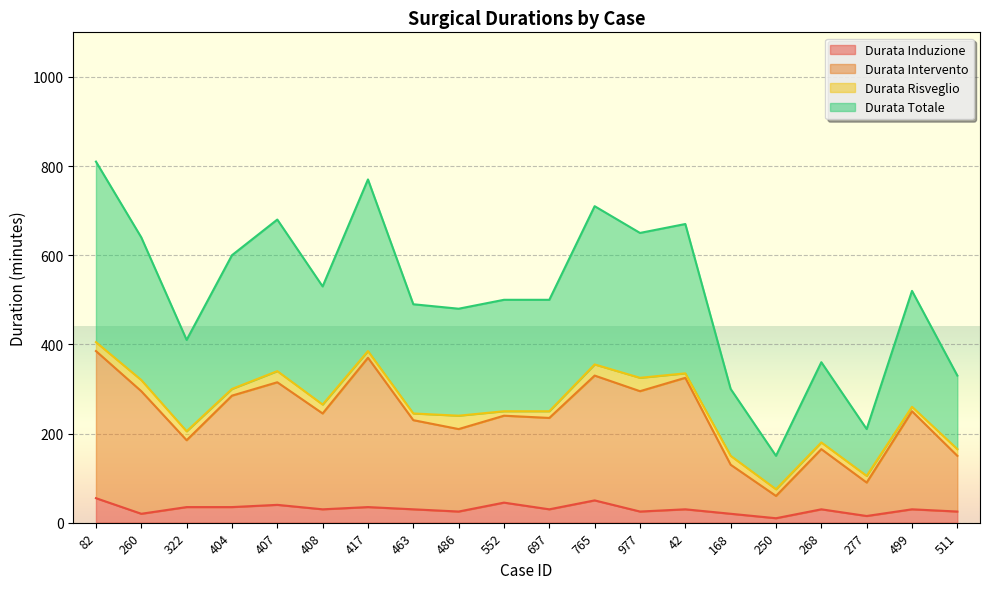

What is the sum of all Durata Induzione values?

615